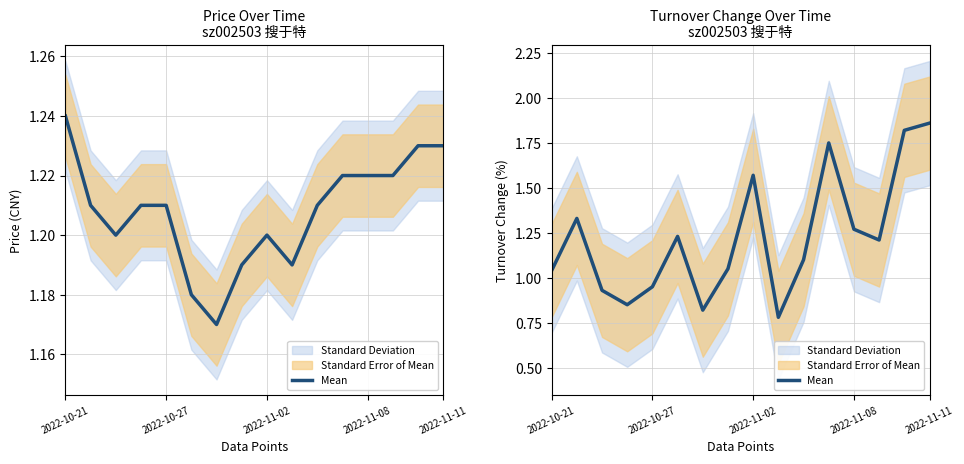

What is the label of the 7th point from the right?

9